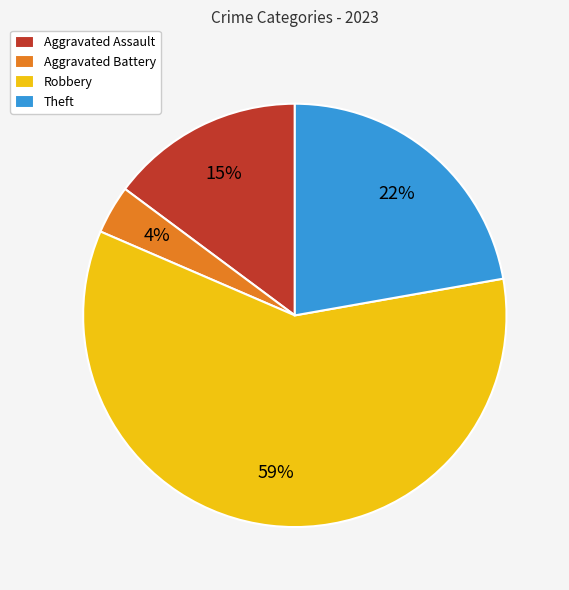

Count the number of slices in the pie.

4